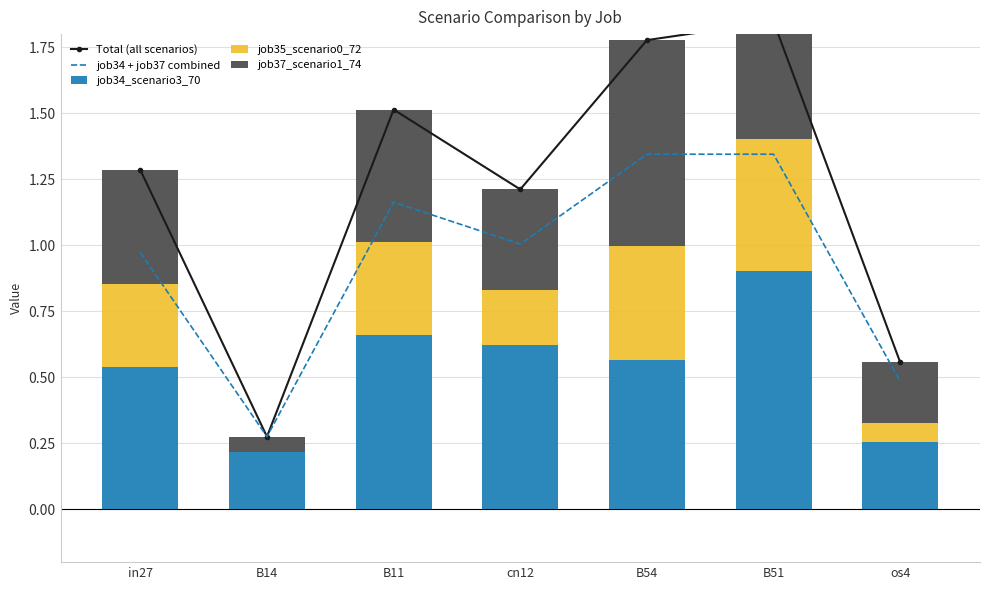

At which label does job37_scenario1_74 reach its minimum?

B14